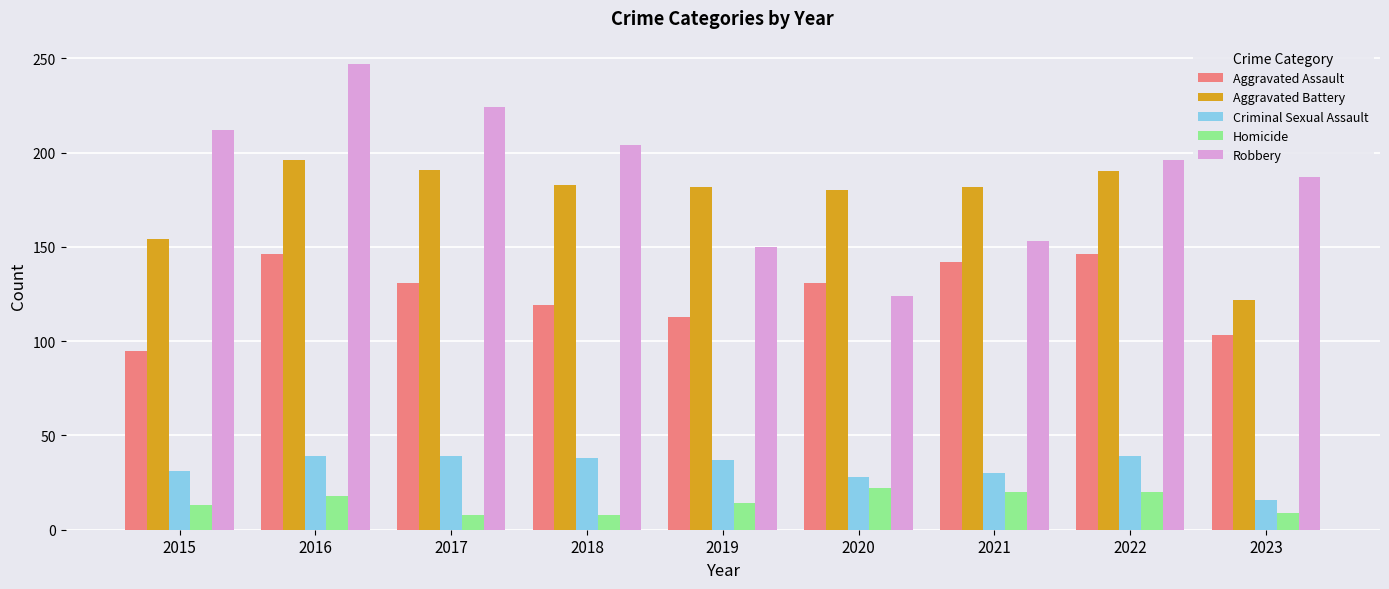

At which label is Aggravated Assault closest to 120?

2018